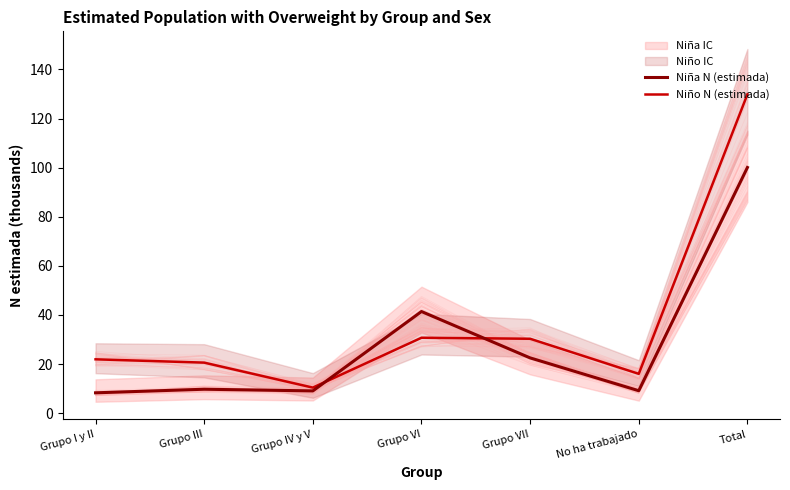

What is the difference between the second highest and minimum values in the Niño N (estimada) series?

20.3